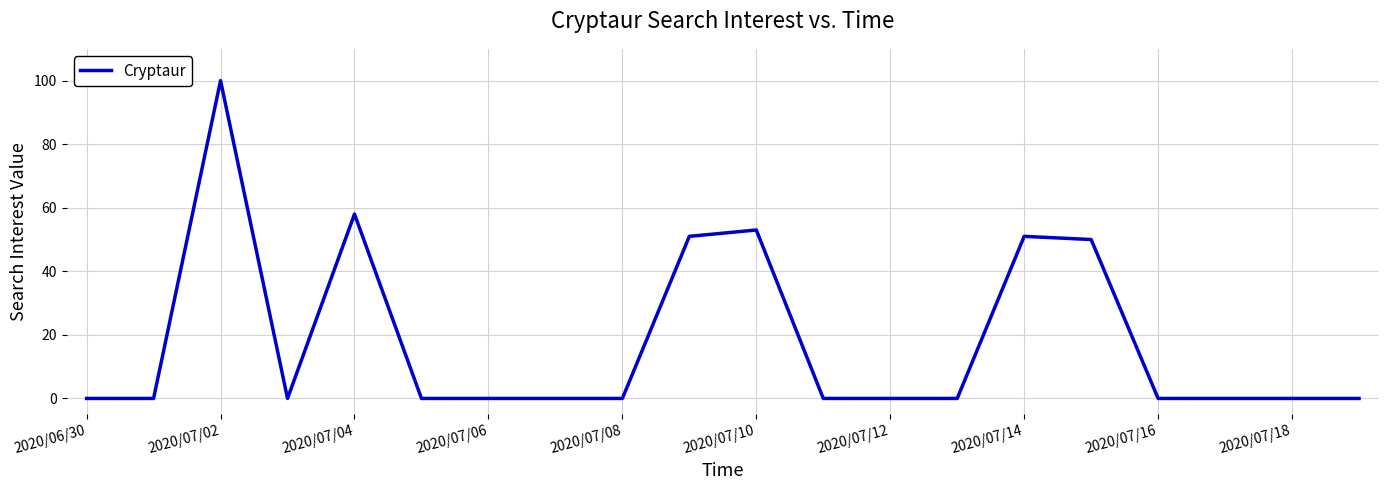

What is the greatest value displayed?

100